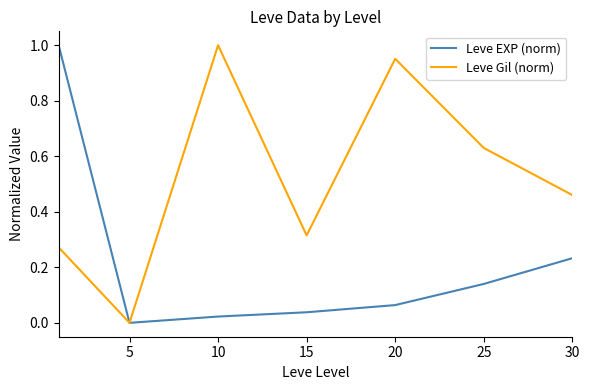

Which series has the largest total across all categories?

Leve Gil (norm)